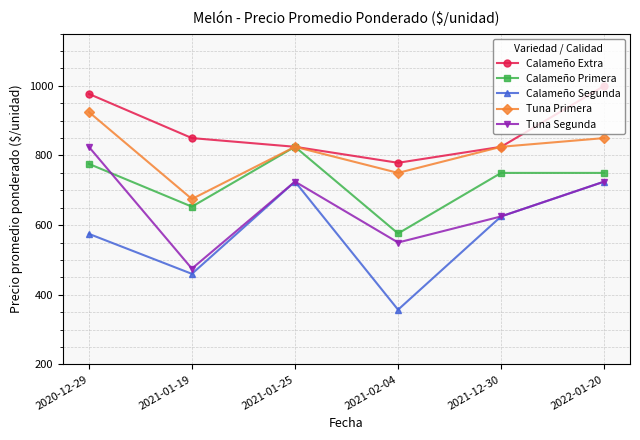

Is it true that Tuna Segunda equals 825 at 2020-12-29?

True